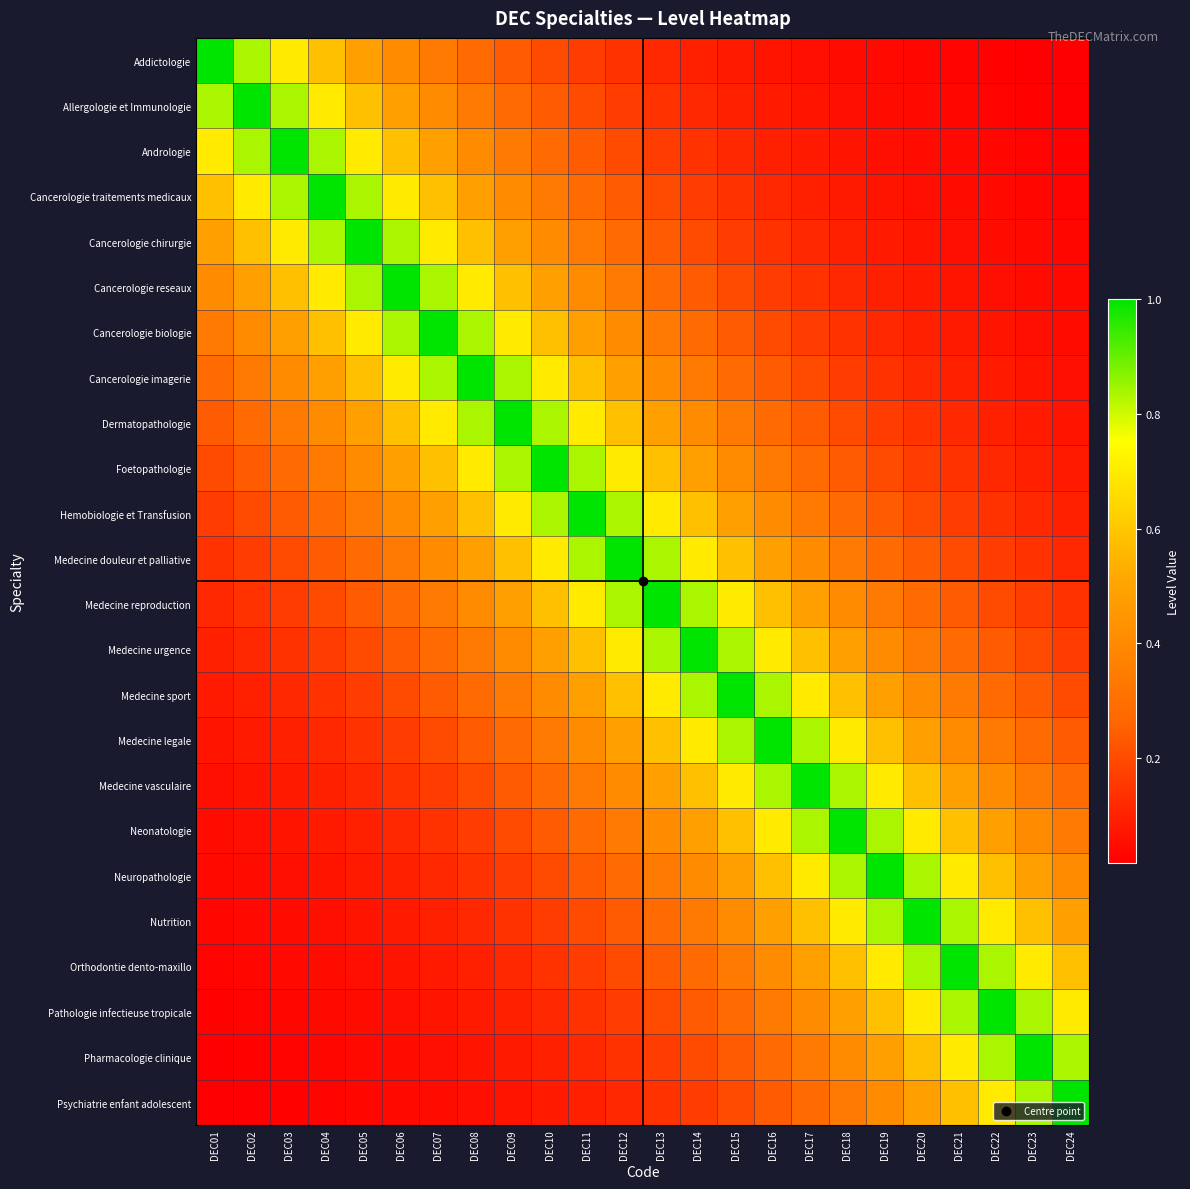

At how many categories does at least one series exceed 0?

24